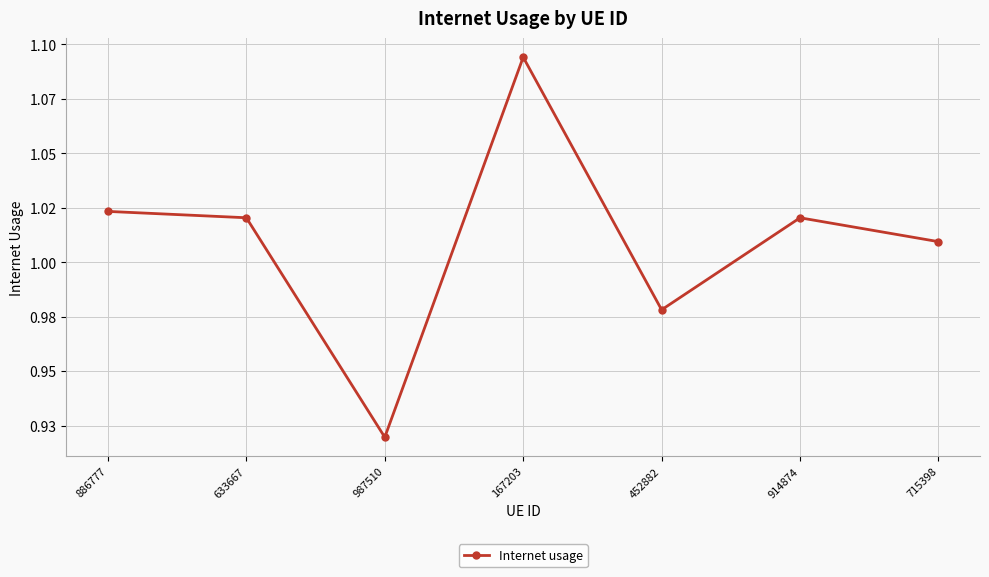

List the labels in order of value, largest first.

167203, 886777, 633667, 914874, 715398, 452882, 987510